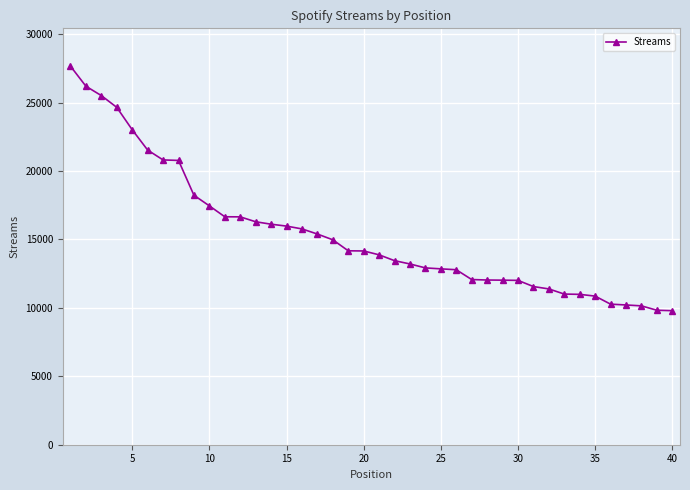

What is the maximum value shown in the chart?

27664